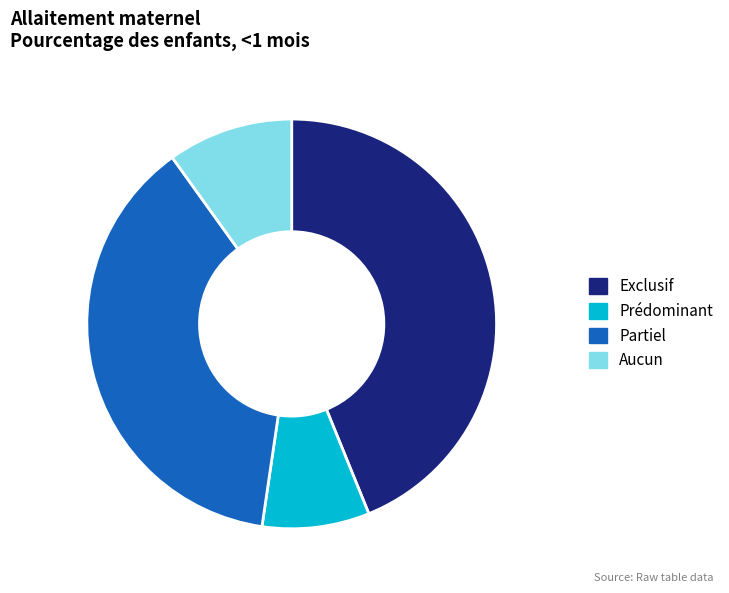

Which slice is the smallest?

Prédominant